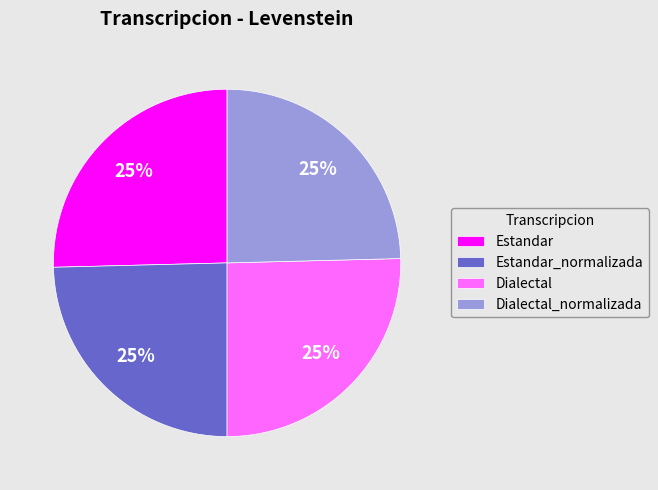

Count the number of slices in the pie.

4